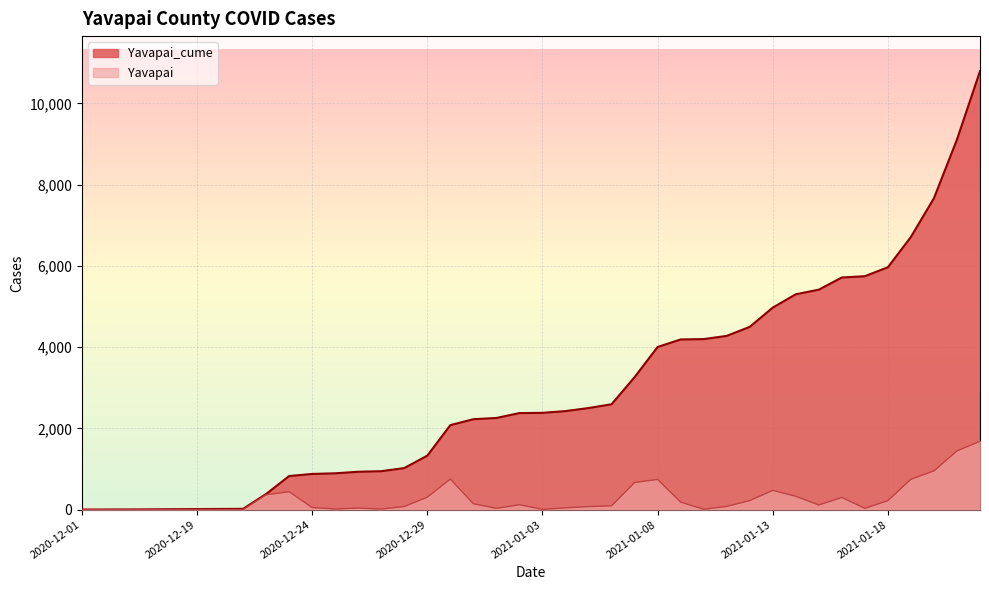

Where does the Yavapai_cume series first go above 2382?

2021-01-04